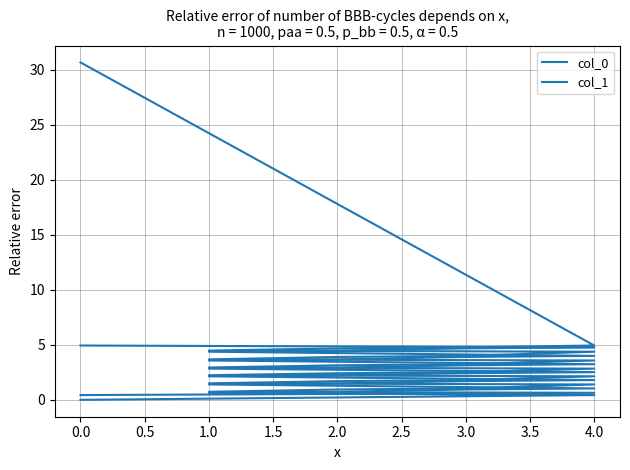

What is the difference between the maximum and minimum values in the col_0 series?

4.9